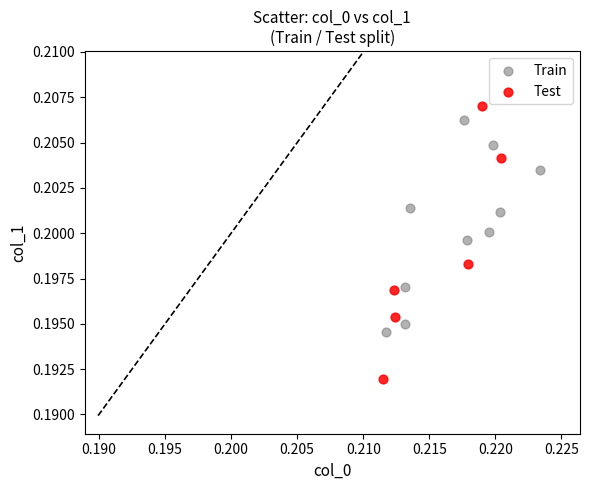

Which series reaches the minimum Y coordinate?

Test